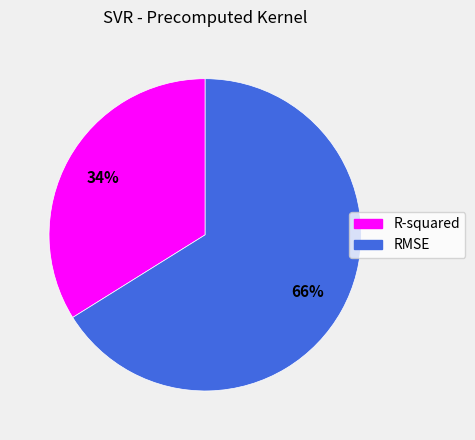

How many segments does this pie chart have?

2